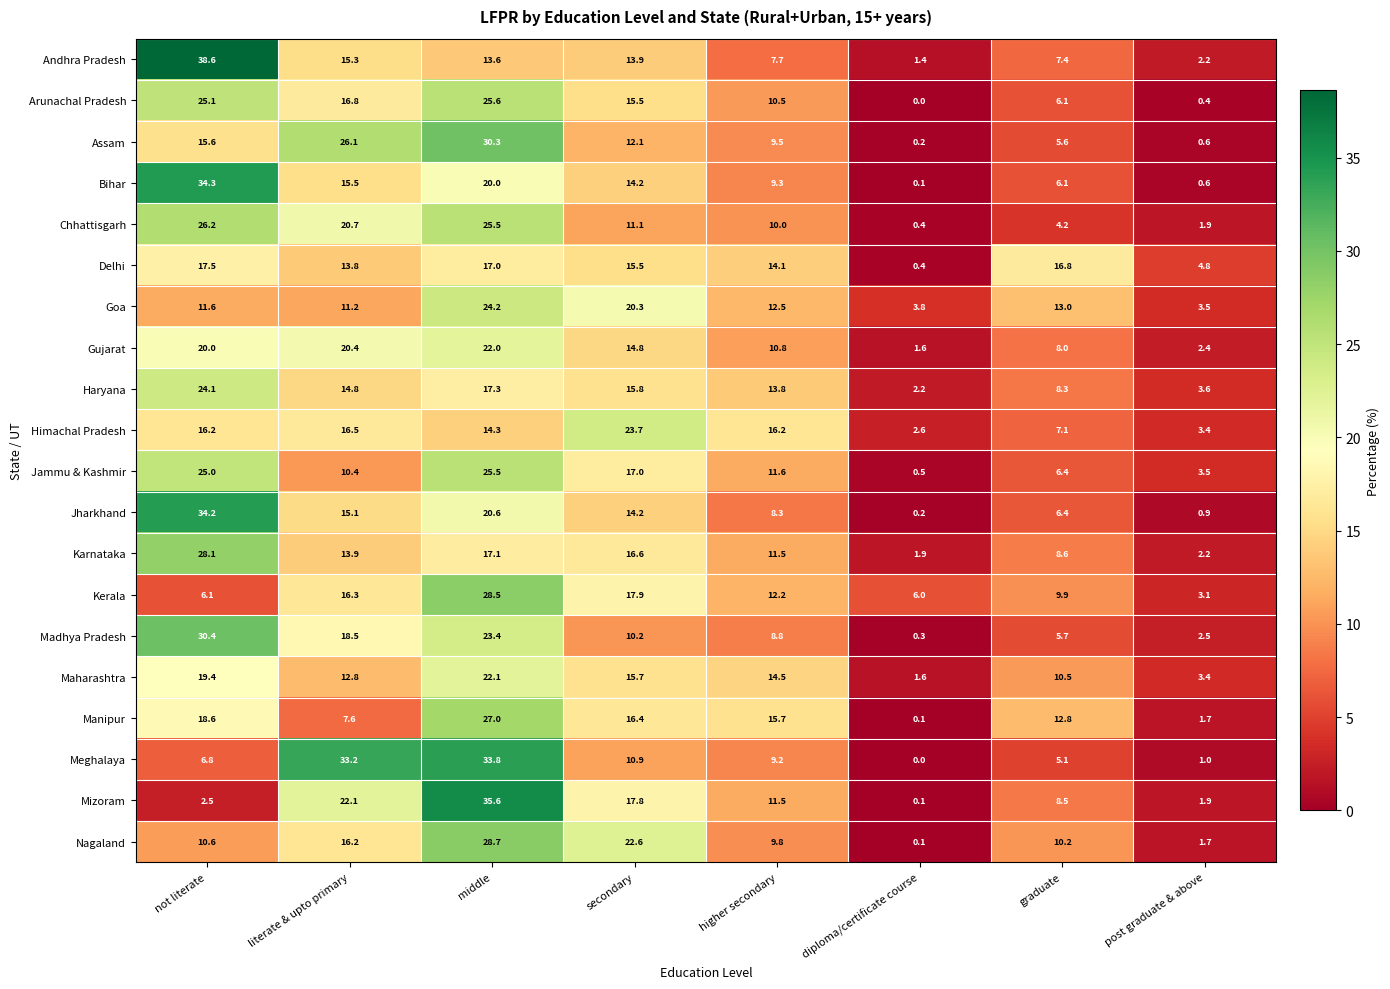

Is it true that Assam equals 18.2 at literate & upto primary?

False